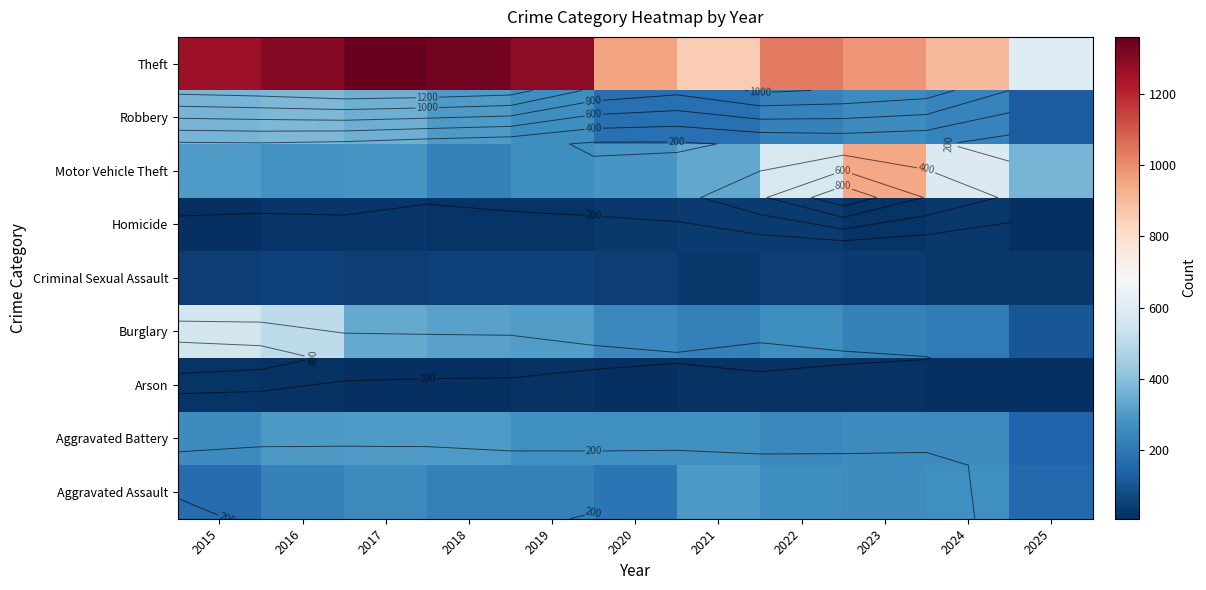

At which label does Robbery first exceed 257?

2015